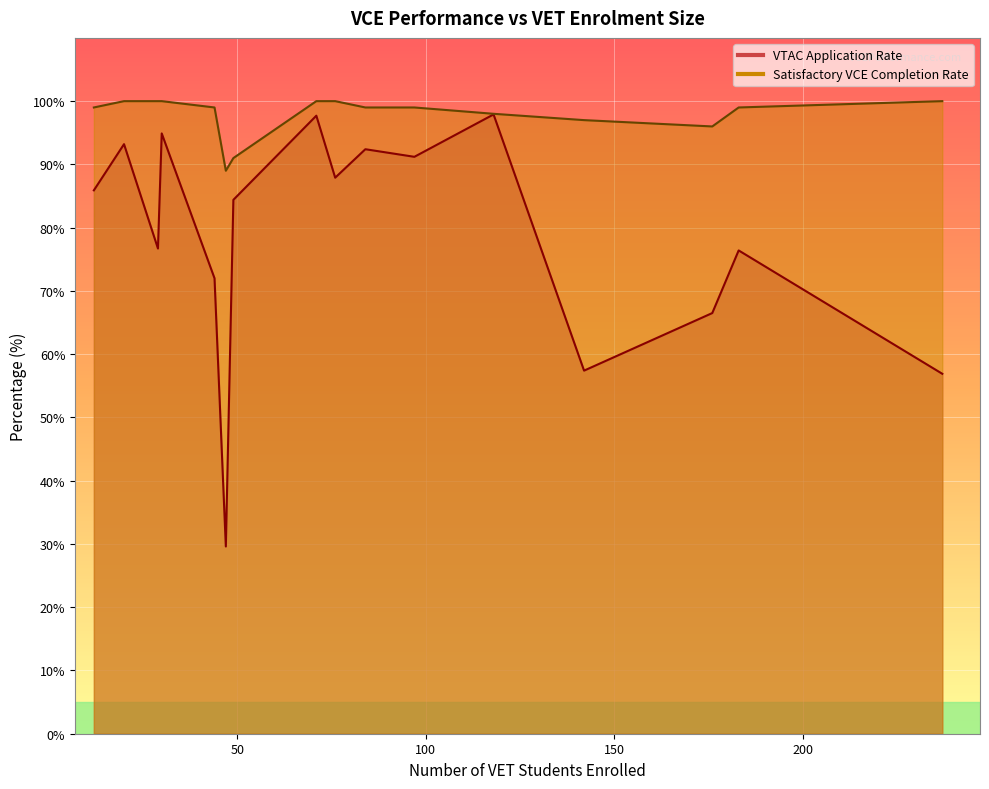

How many values in the VTAC Application Rate series exceed 85?

8